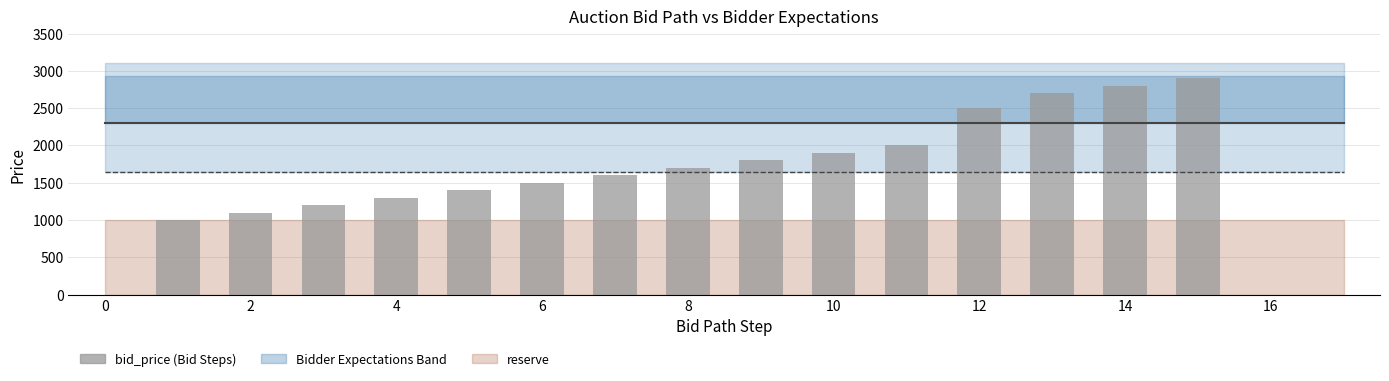

Count the number of categories in the chart.

18